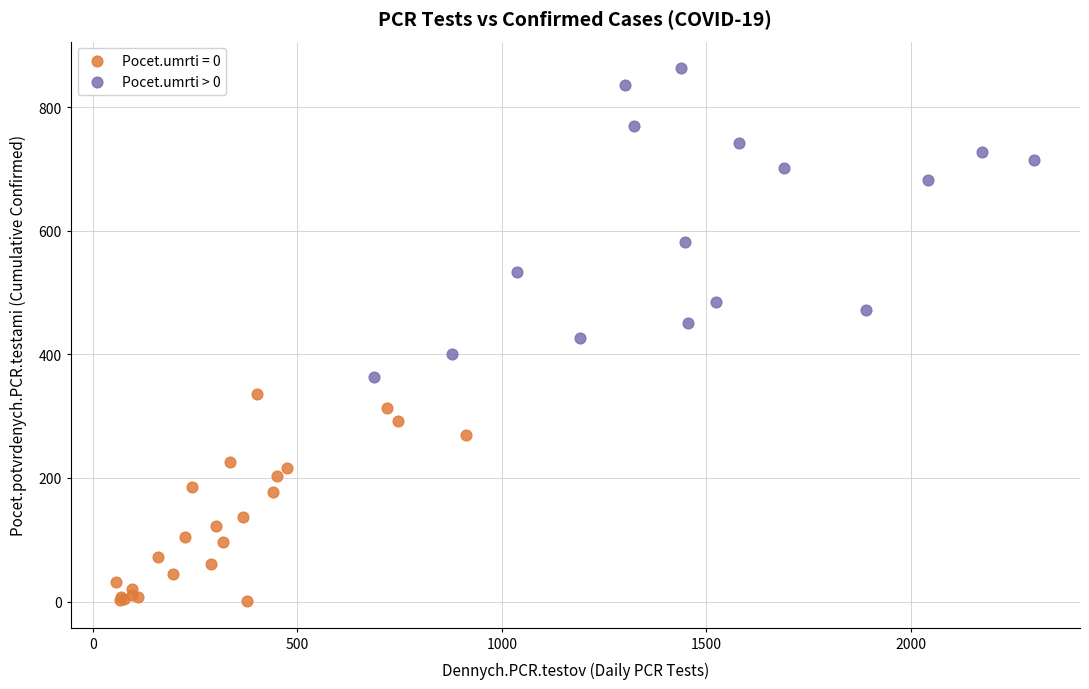

Which series reaches the minimum Y coordinate?

Pocet.umrti = 0